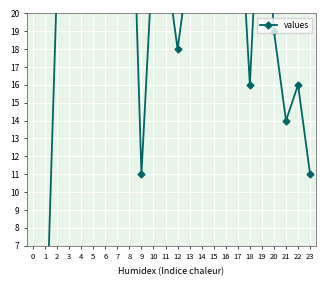

What is the value of the 10th point from the left?

11